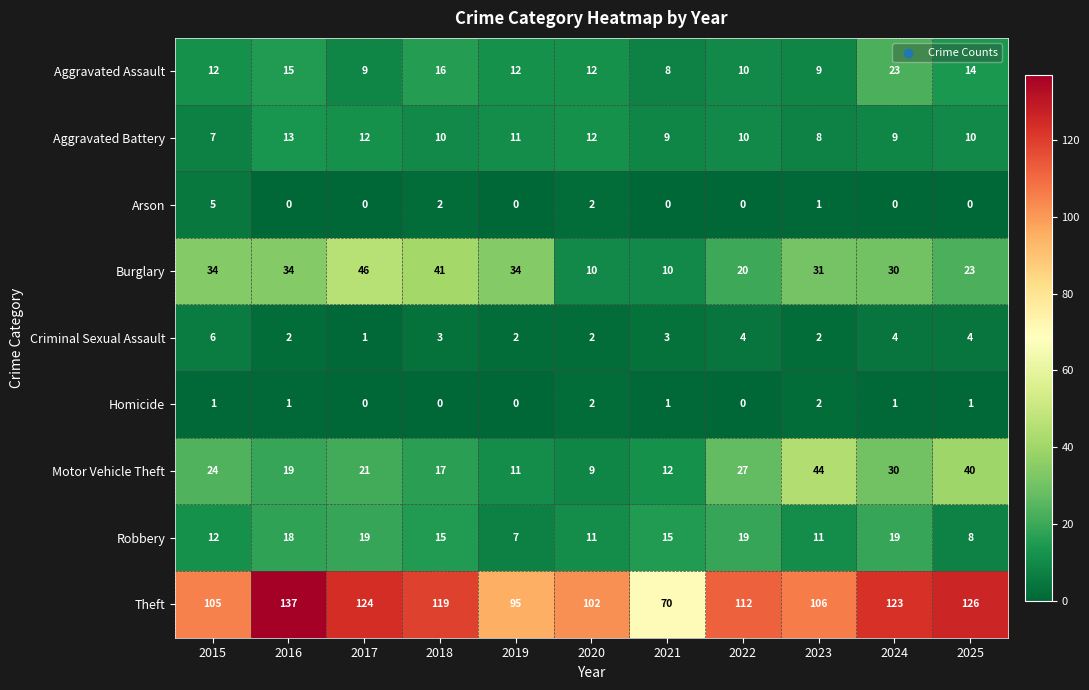

What is the difference between the highest and lowest values at 2022?

112